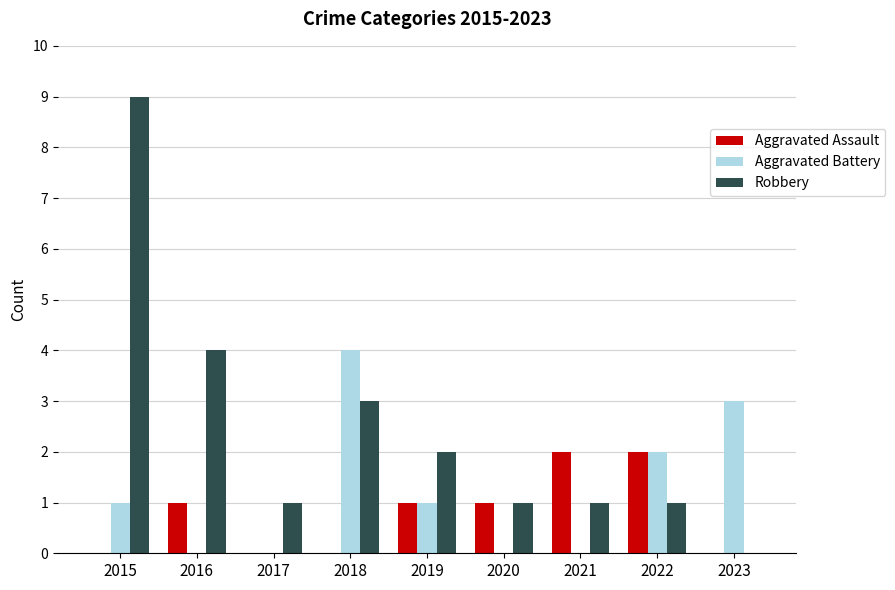

Are the bars grouped side by side (vs. stacked)?

Yes